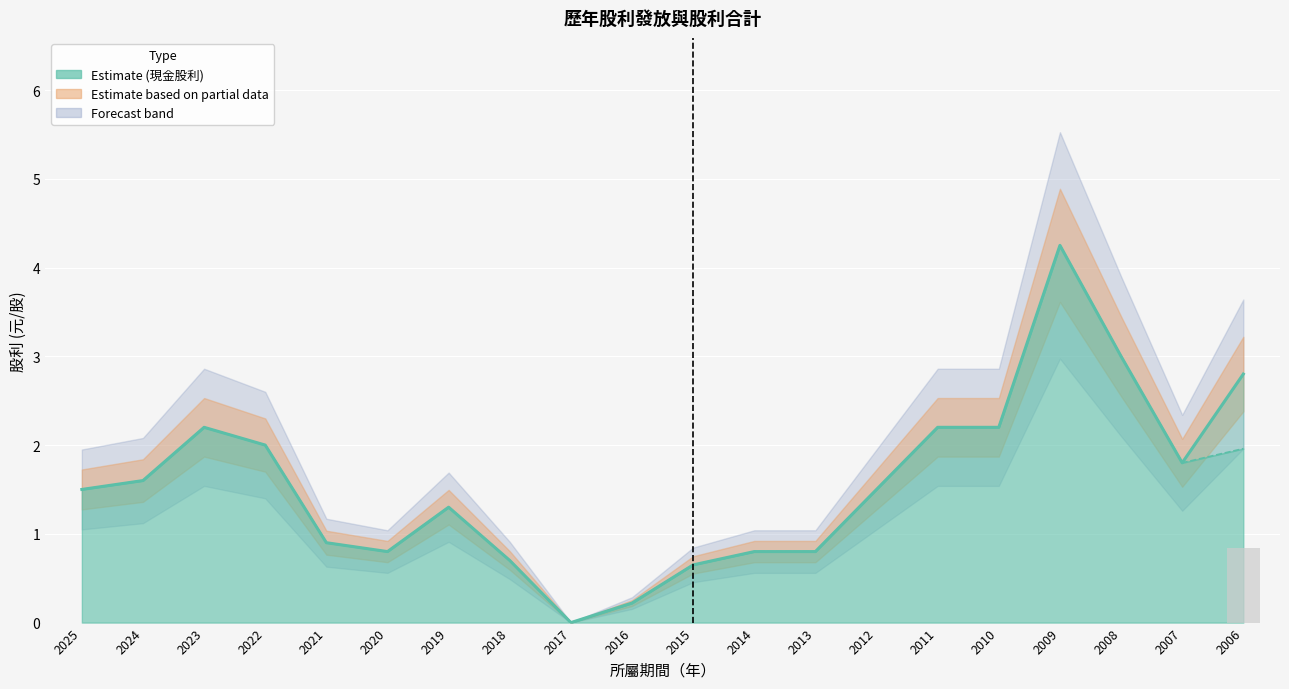

True or false: 股票股利合計 has a value of 0.3 at 2009.

False